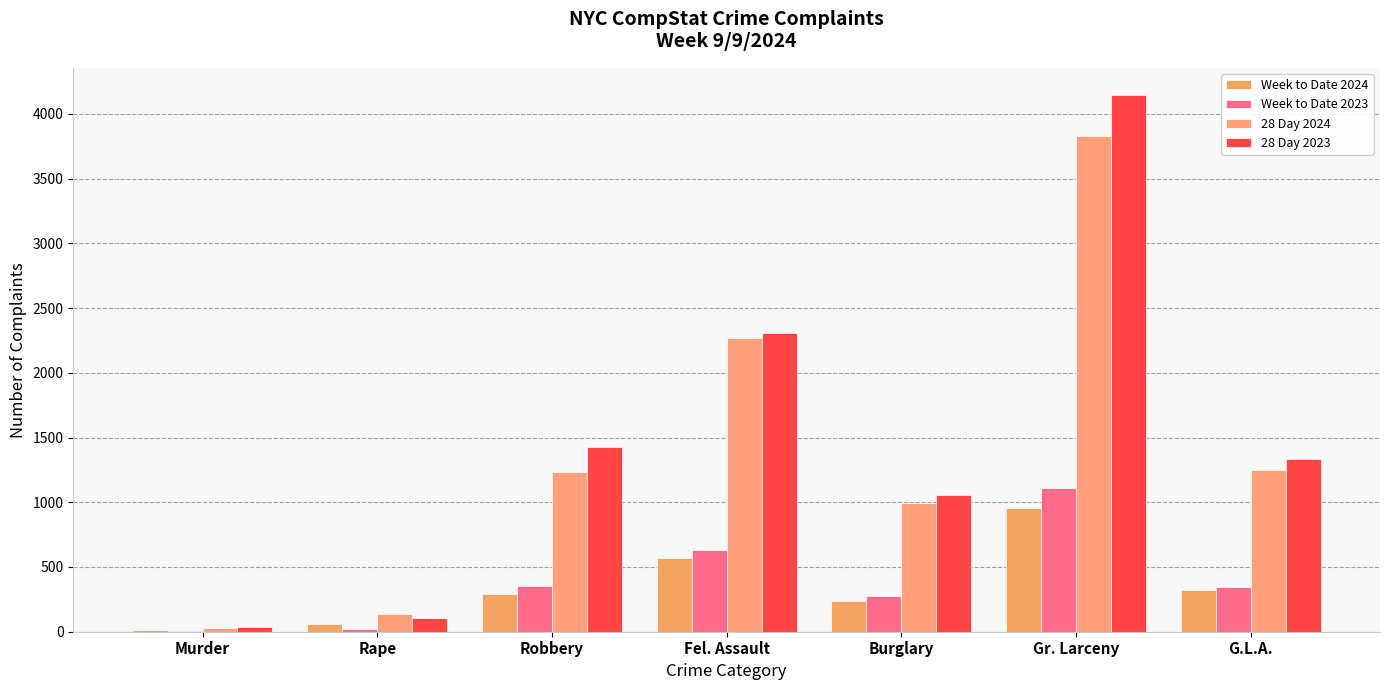

What is the difference between the Week to Date 2023 values at Robbery and Rape?

327